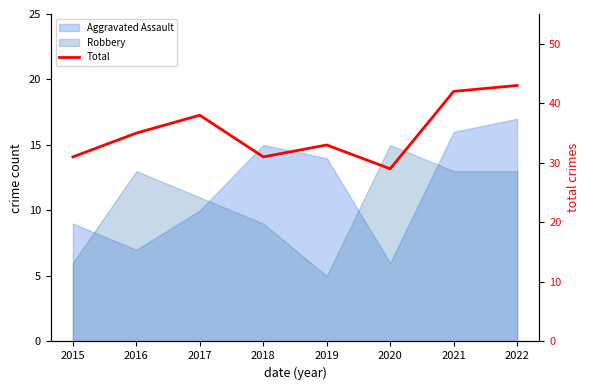

What is the difference between the maximum and minimum values?

14